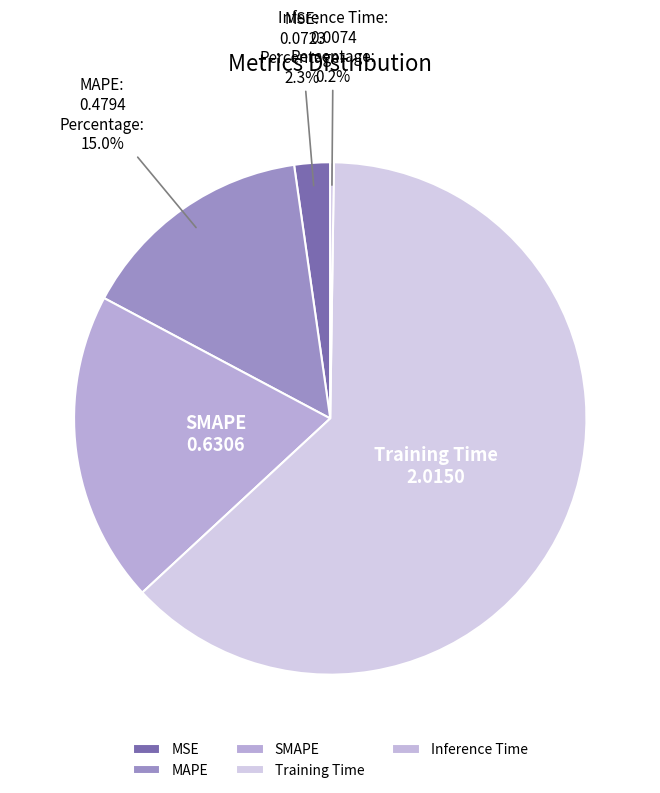

Do Training Time and MAPE together represent more than half of the pie?

Yes